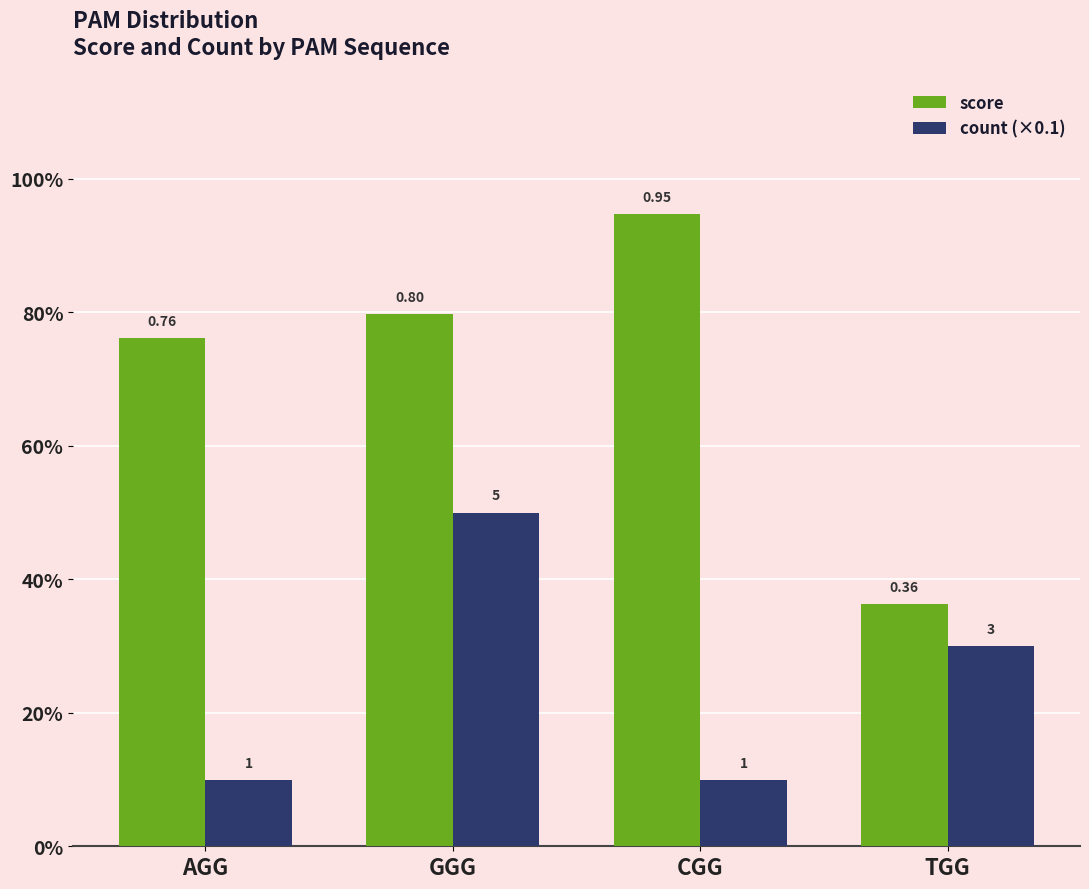

Rank the categories by score value from lowest to highest.

TGG, AGG, GGG, CGG